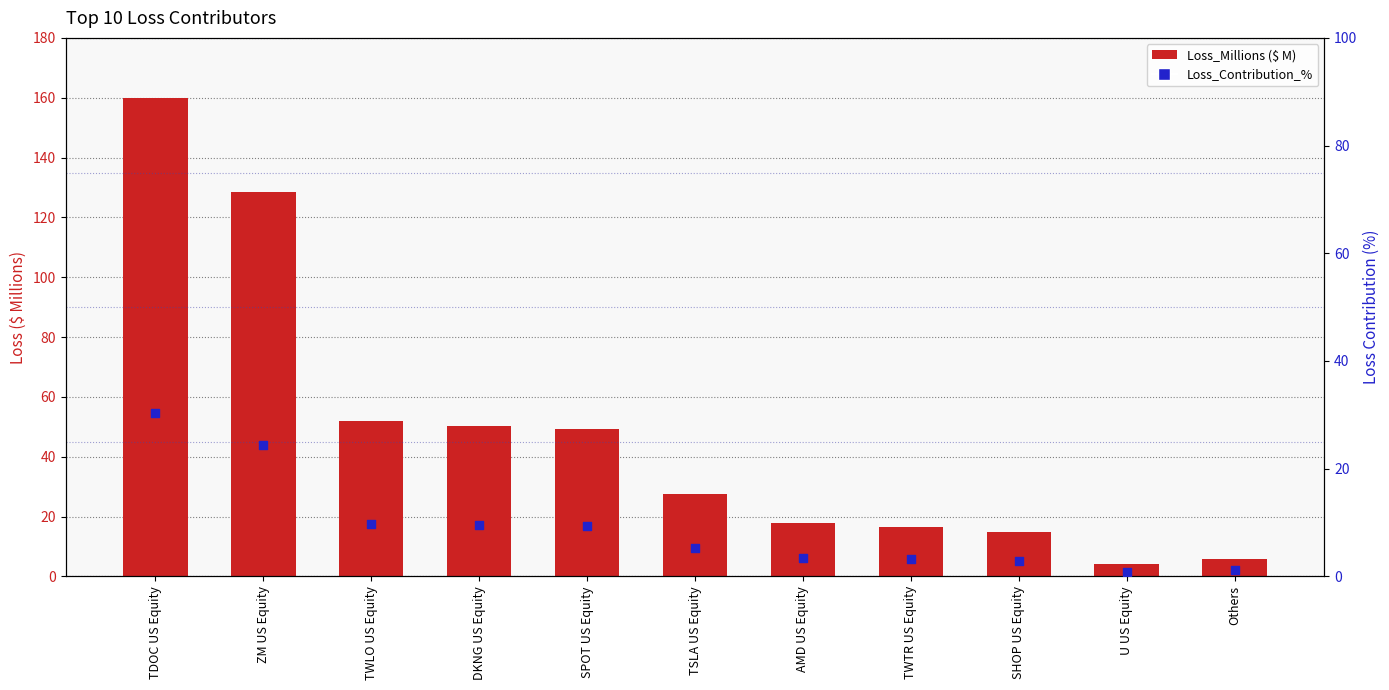

At which category is the sum across all series the highest?

TDOC US Equity